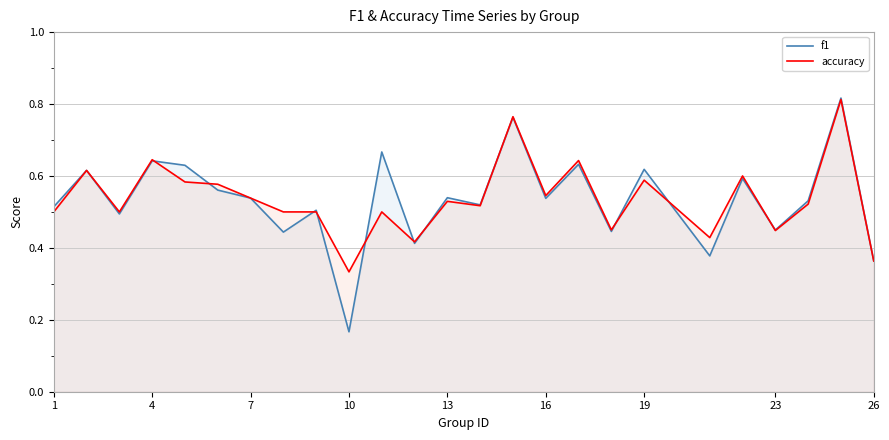

True or false: f1 and accuracy cross at least once.

True